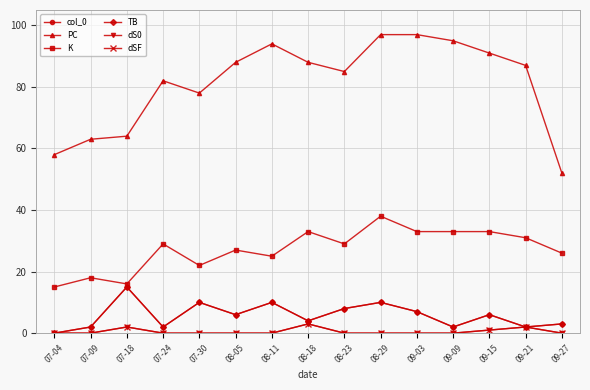

The dS0 series shows 0 at 07-09. True or false?

True